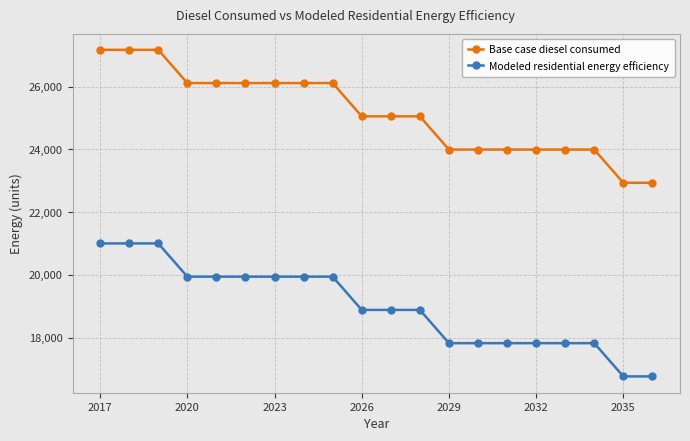

Which series has the largest total across all categories?

Base case diesel consumed